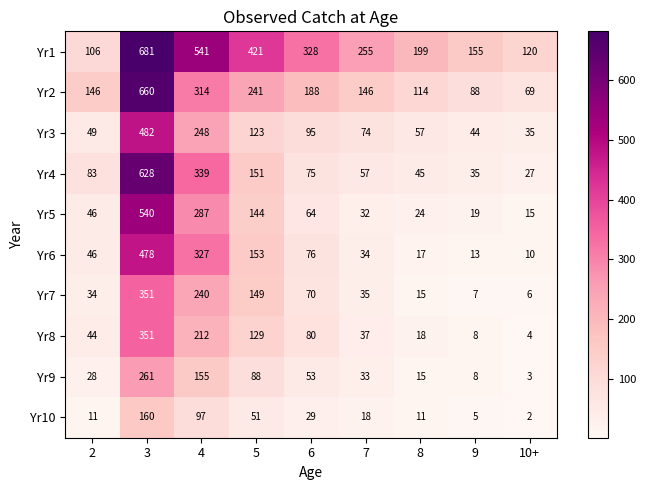

Which series has the largest total across all categories?

Yr1